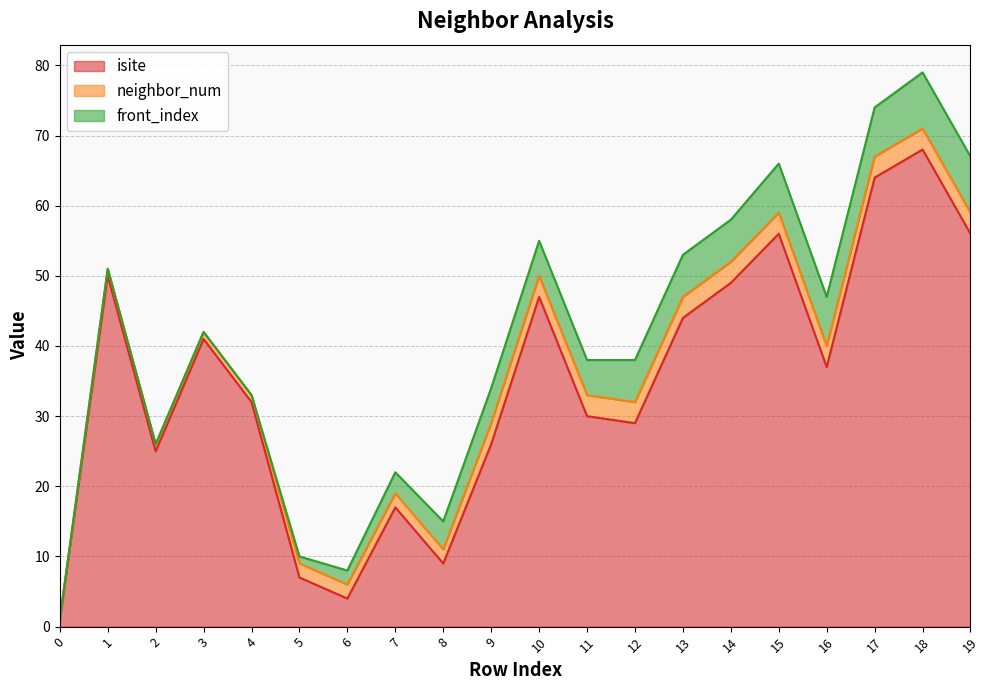

What is the difference between the maximum and second lowest values in the neighbor_num series?

2